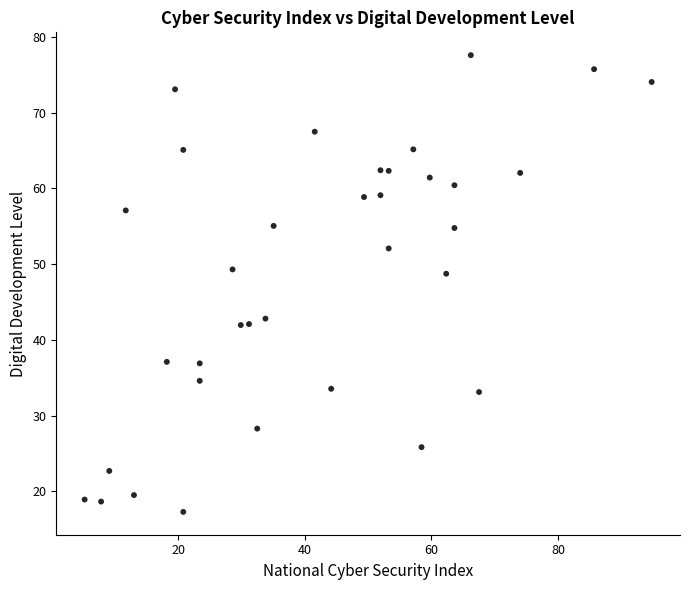

What is the range of Y values (max minus min)?

60.3